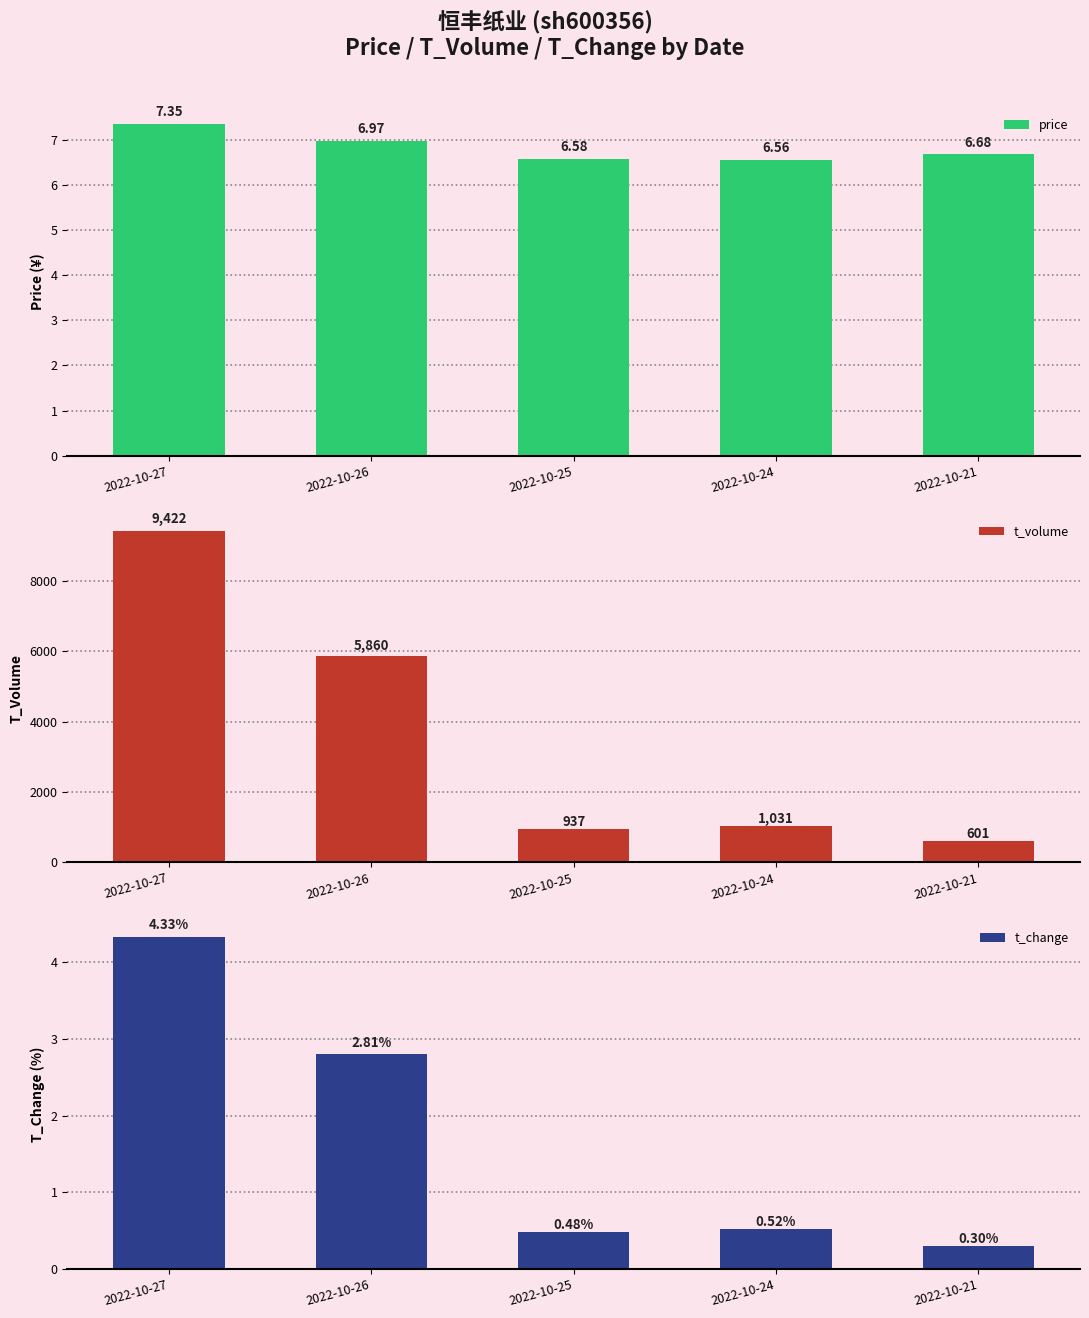

Rank the series by their maximum value, from highest to lowest.

t_volume, price, t_change